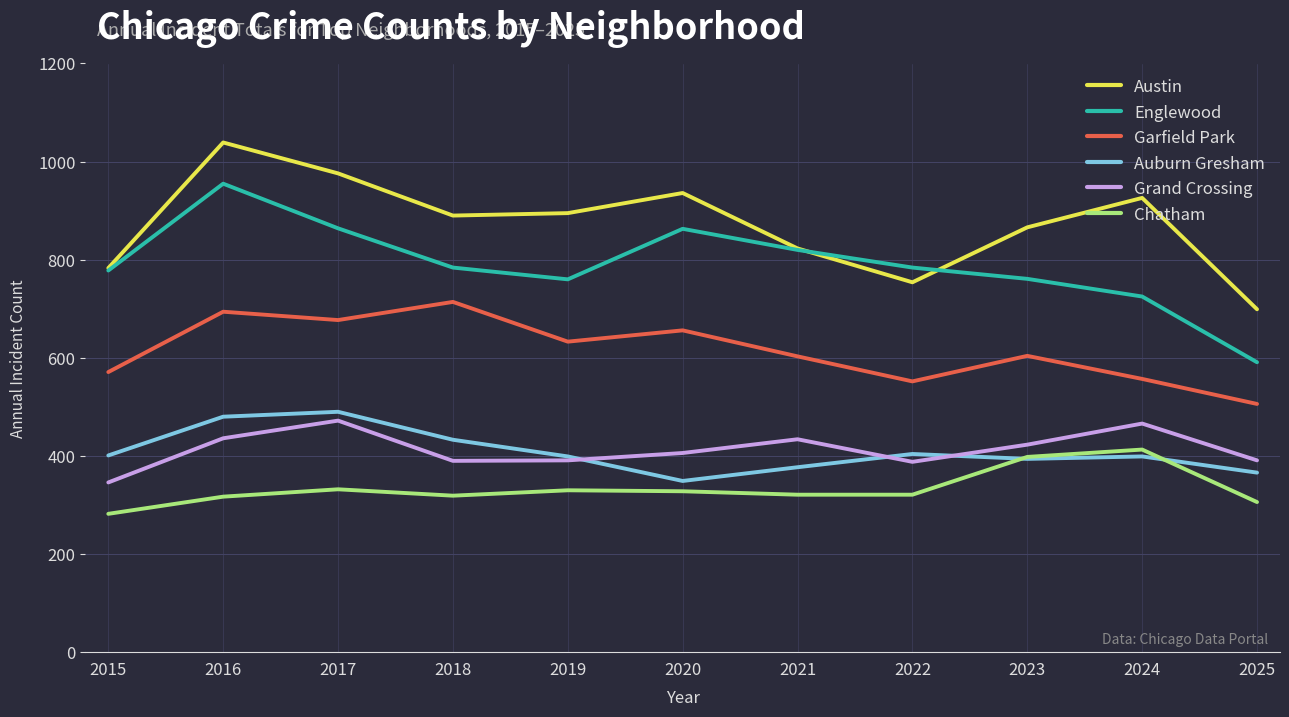

At 2016, list the series in order from smallest to largest.

Chatham, Grand Crossing, Auburn Gresham, Garfield Park, Englewood, Austin